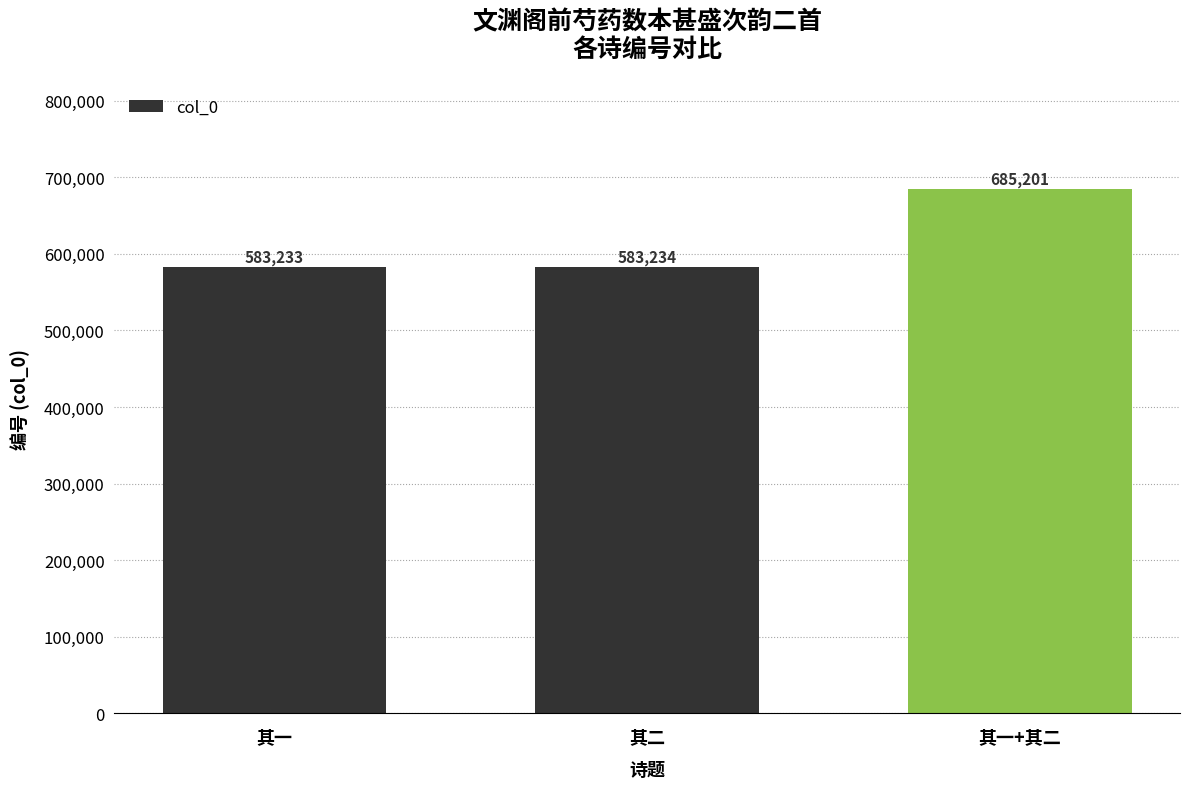

Which label corresponds to the smallest value in the chart?

其一